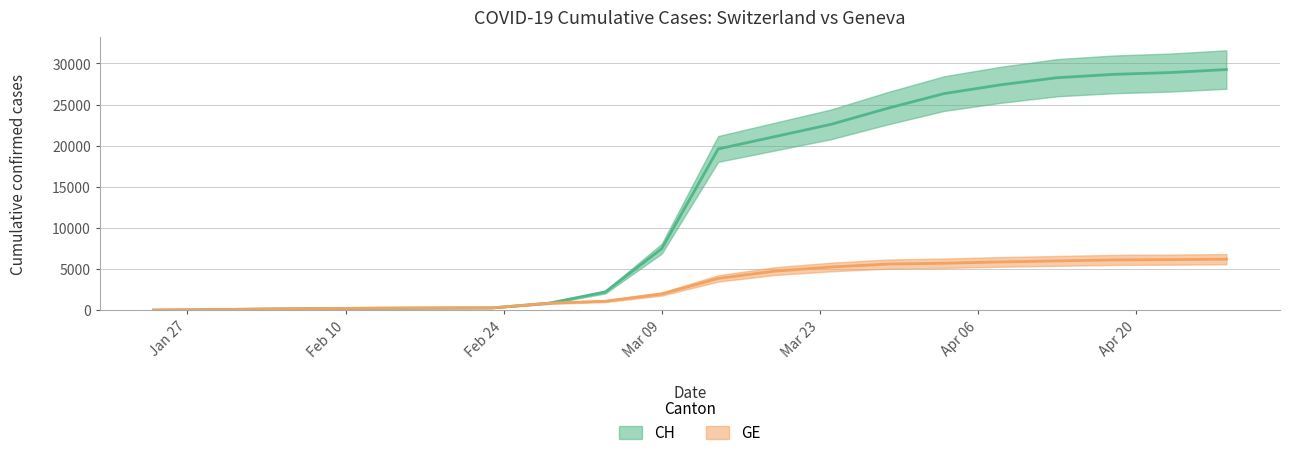

What is the label of the 4th point from the left?

2020-02-08